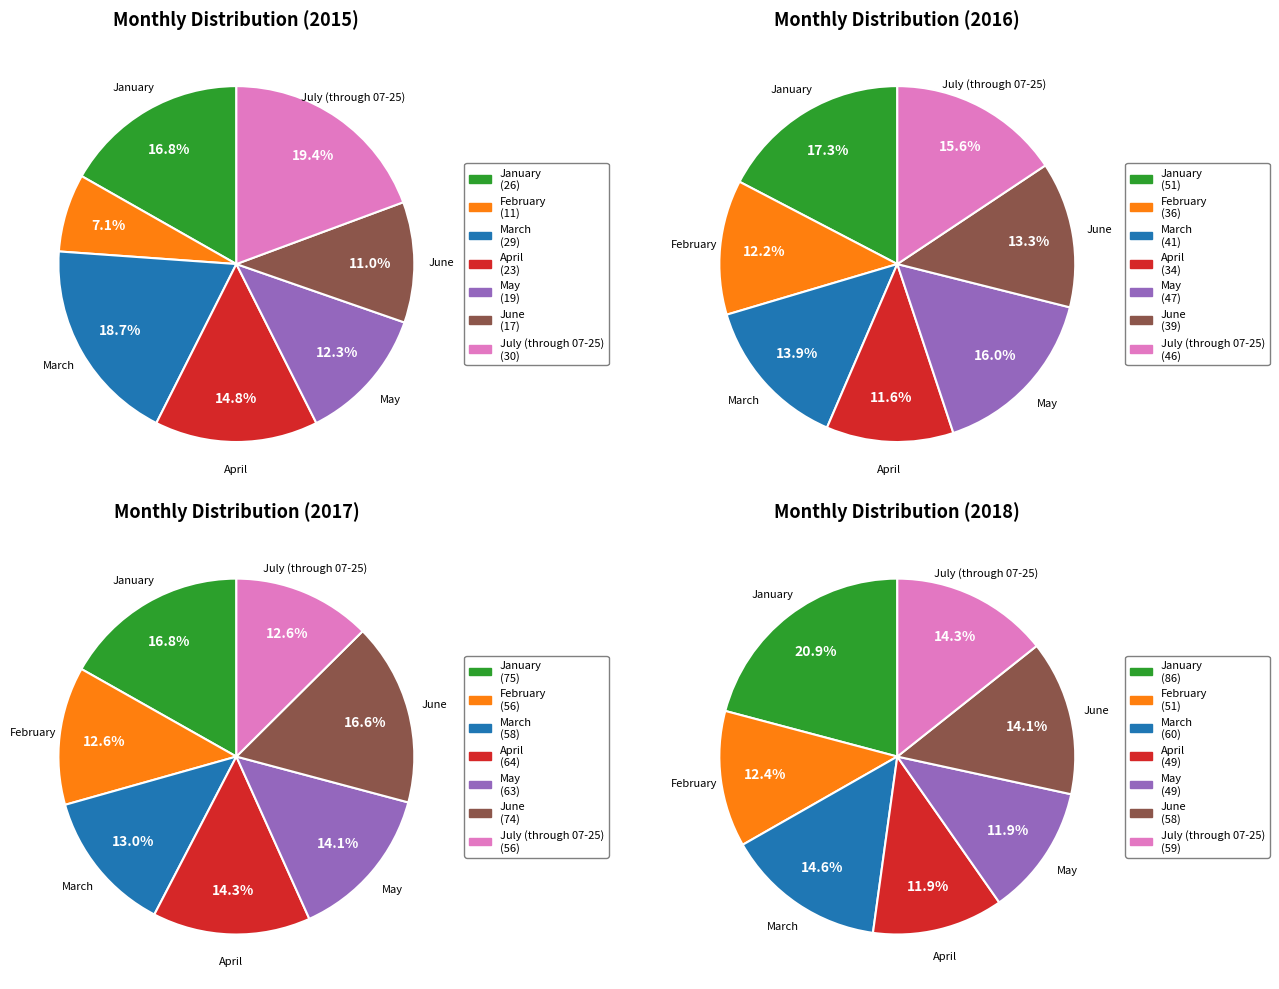

What percentage is the April slice, to the nearest percent?

15%